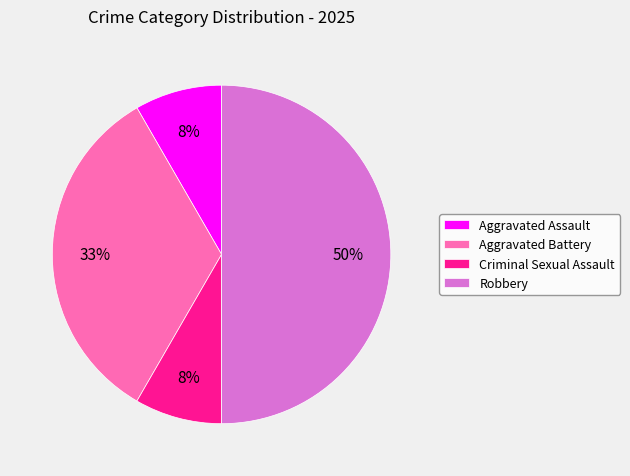

Count the number of slices in the pie.

4